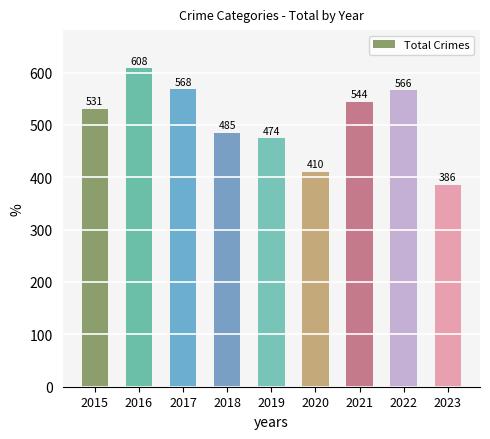

What is the smallest value displayed?

386